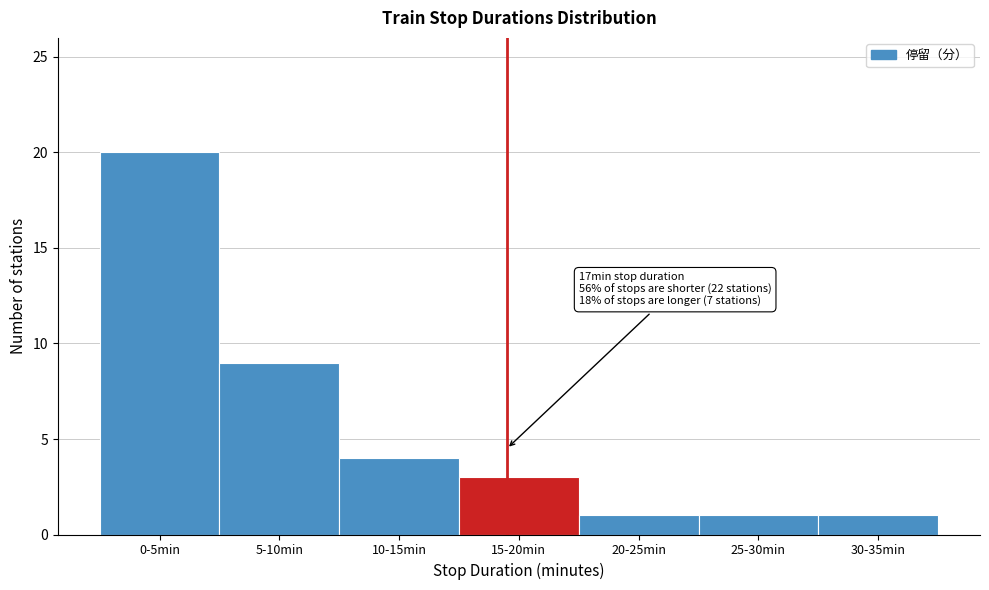

Reading right to left, what are all the values shown in this chart?

30-35min=1	25-30min=1	20-25min=1	15-20min=3	10-15min=4	5-10min=9	0-5min=20